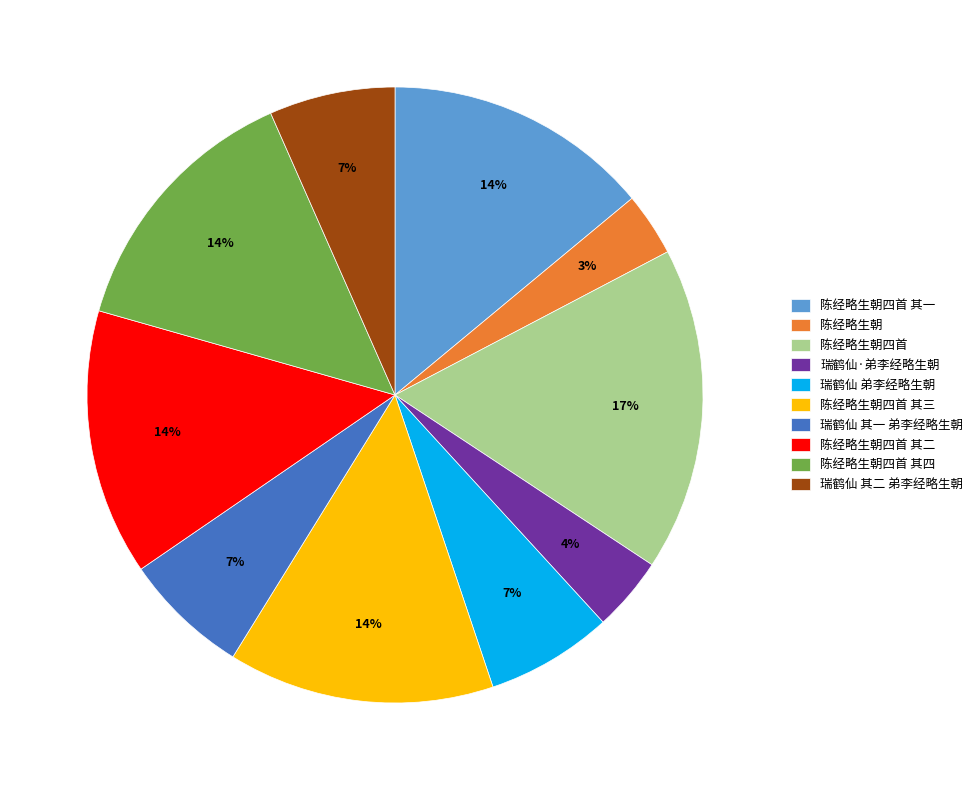

True or false: 陈经略生朝四首 其四 accounts for 14% of the total.

True